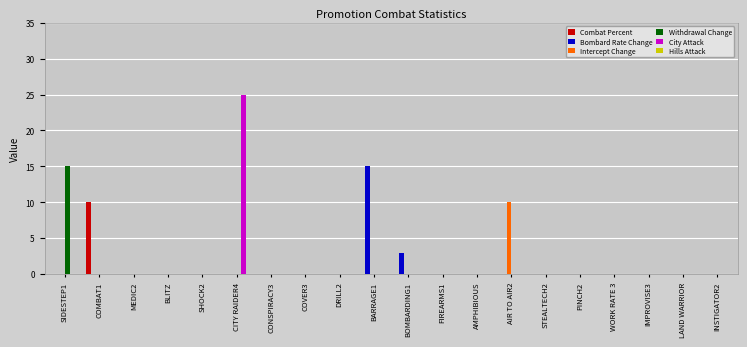

Which series has the largest total across all categories?

City Attack